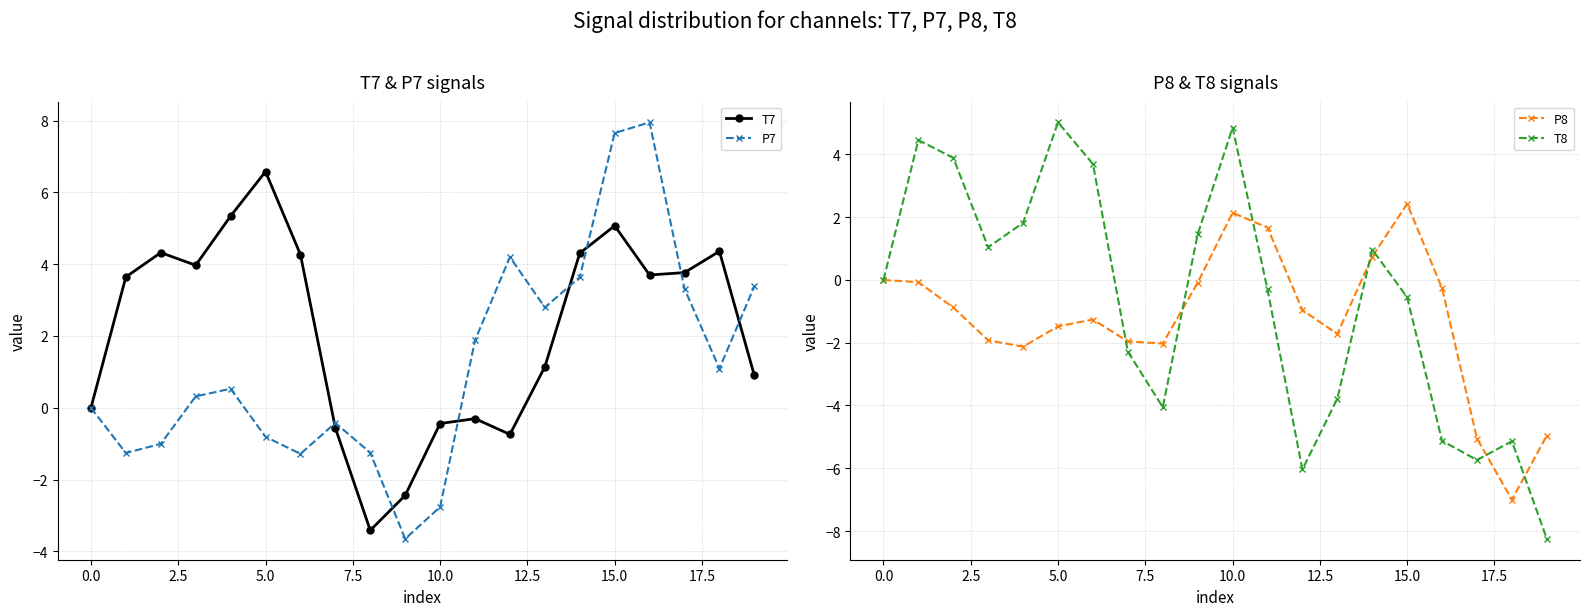

At how many categories does at least one series exceed -5?

20